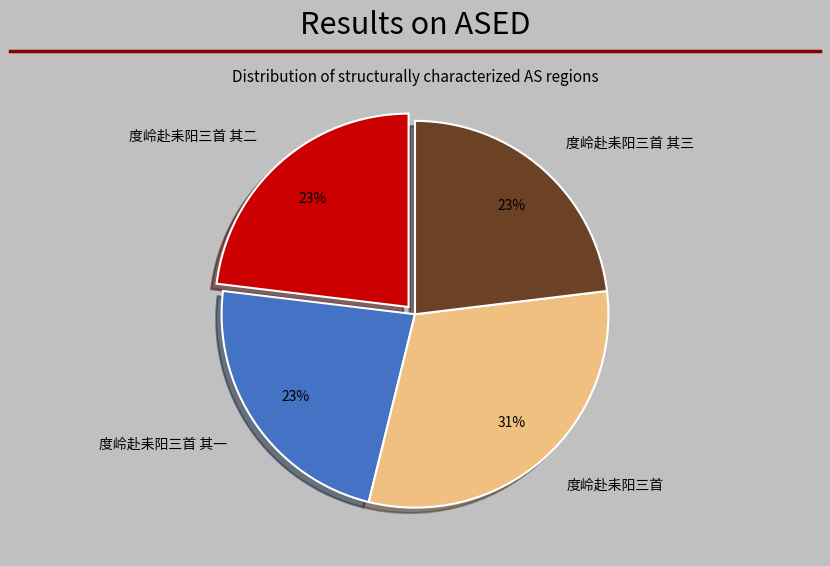

Do 度岭赴耒阳三首 and 度岭赴耒阳三首 其一 together represent more than half of the pie?

Yes